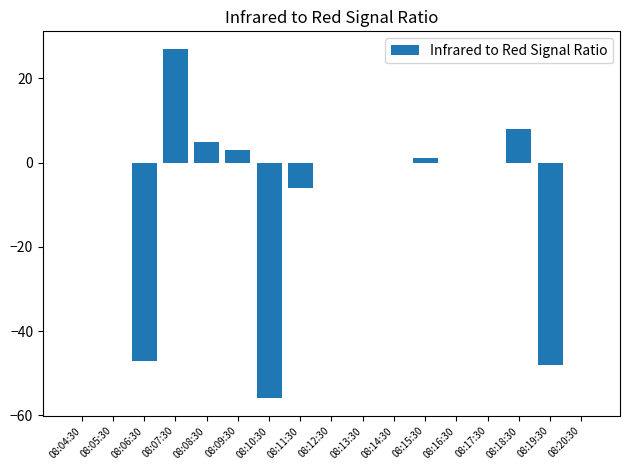

What is the change in value from 08:04:30 to 08:06:30?

-47